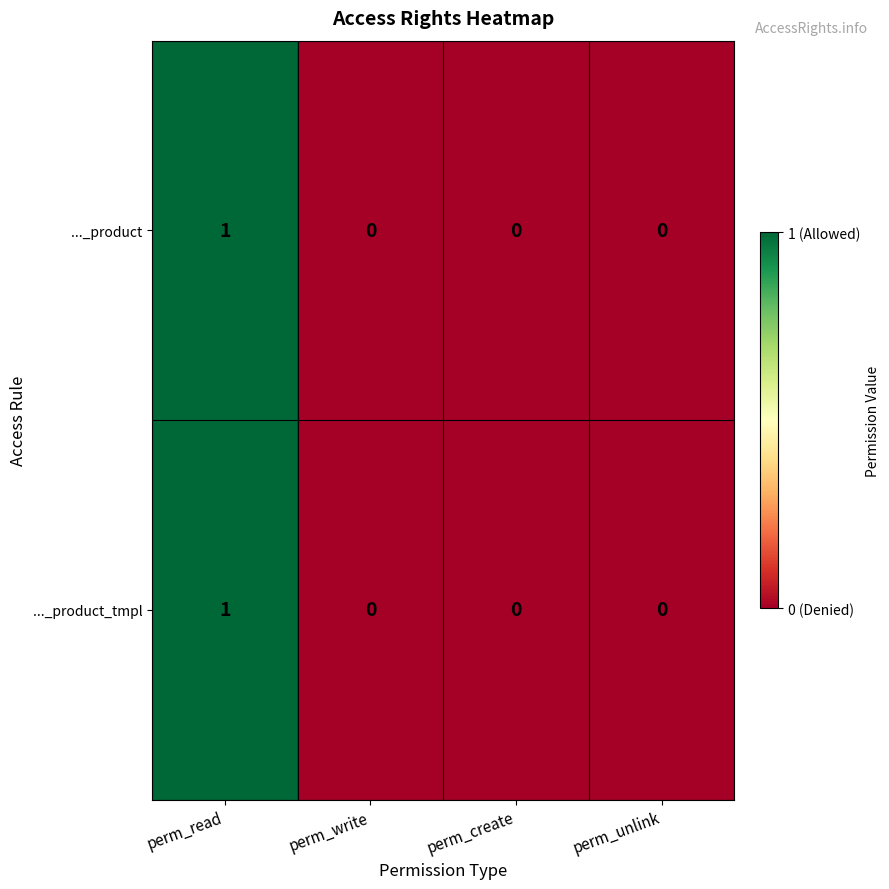

Count the ..._product_tmpl values in the range 0 to 1.

4